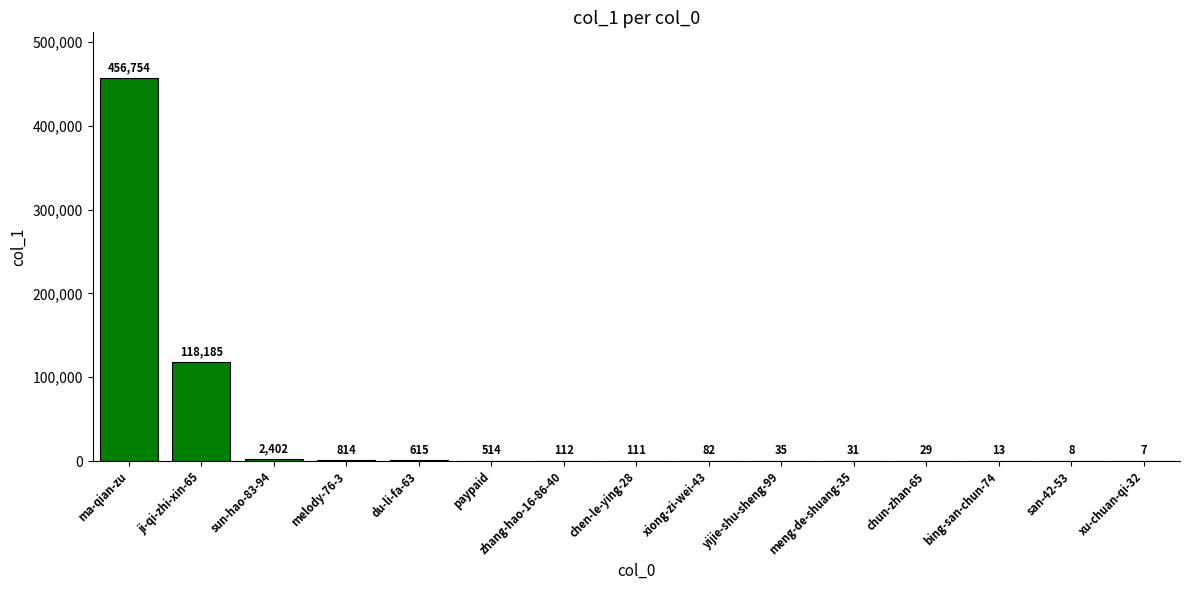

What is the greatest value displayed?

456754